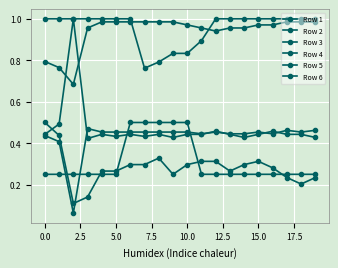

Does the chart have visible grid lines?

Yes